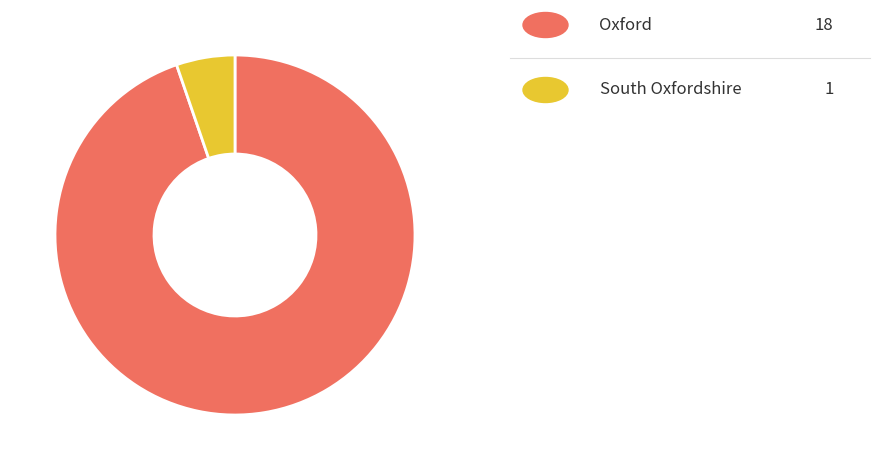

Is there any slice that represents more than half of the pie?

Yes